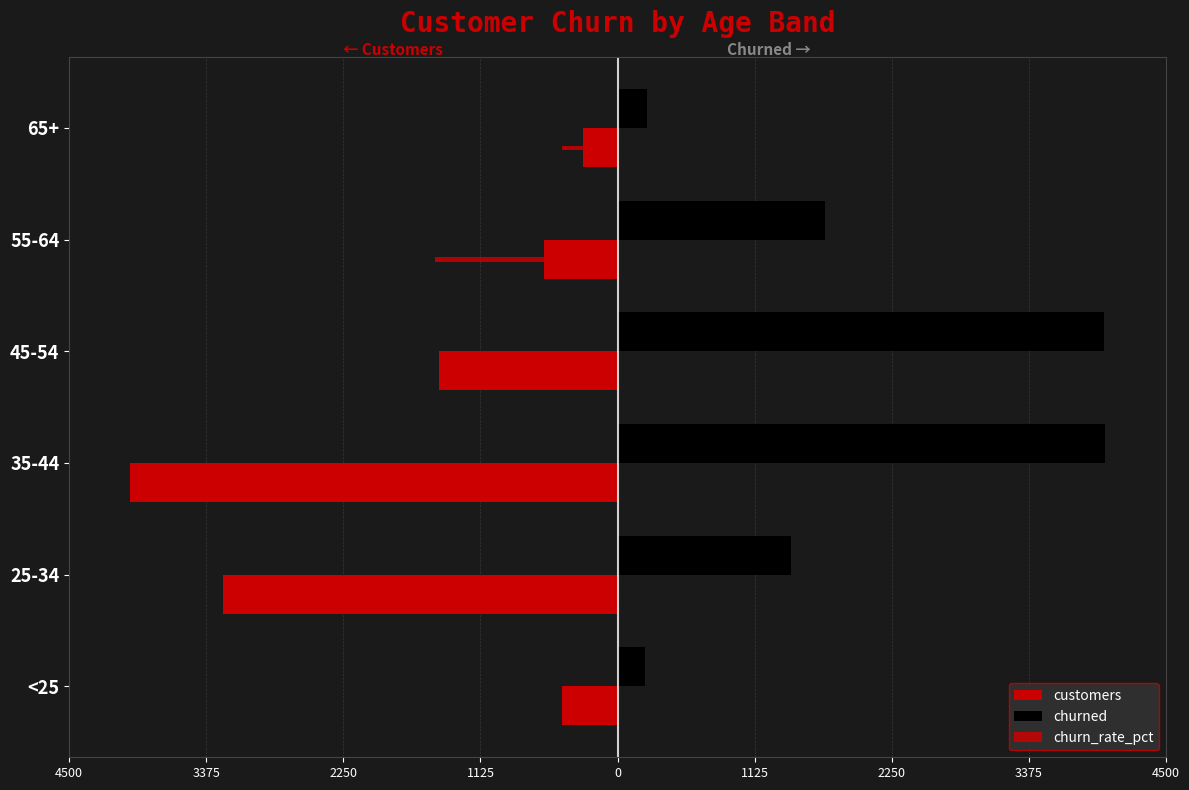

What is the highest value of the churned series?

4000.0